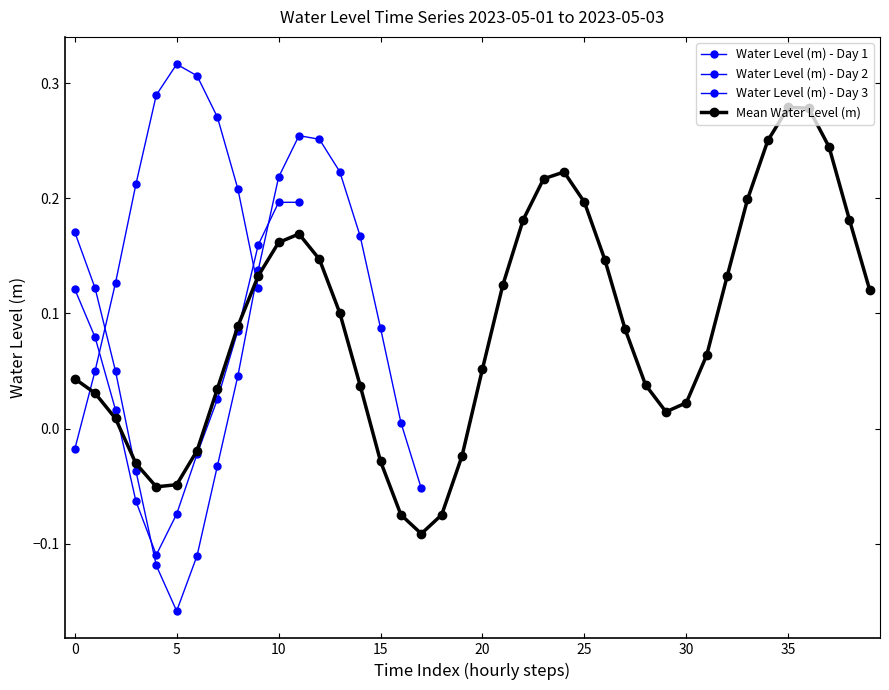

What is the average value?

0.1